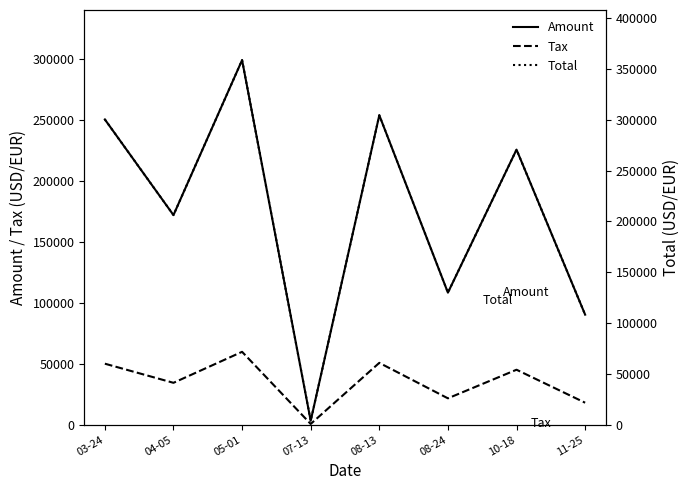

At which category does the chart reach its peak across all series?

05-01